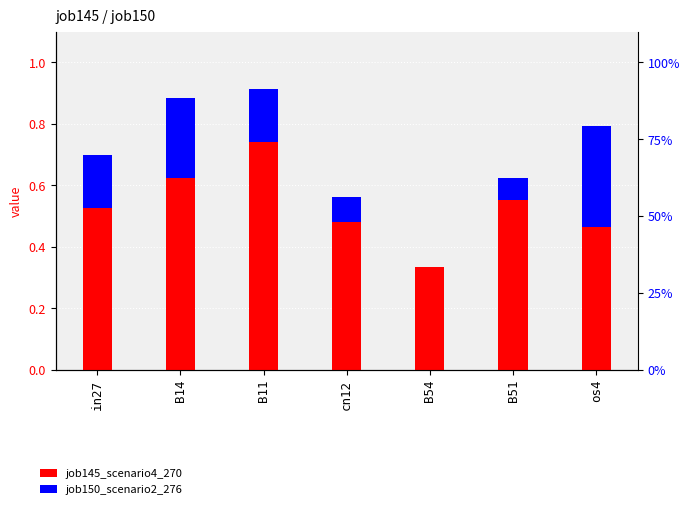

What are all the series names shown in the legend?

job145_scenario4_270, job150_scenario2_276